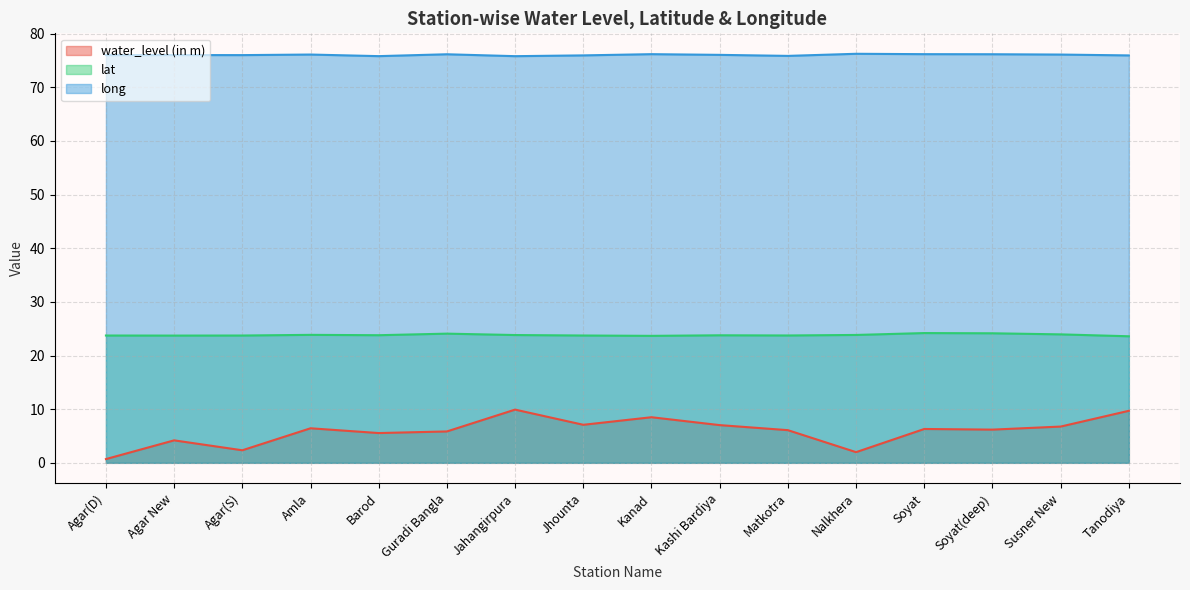

What are all the series names shown in the legend?

water_level (in m), lat, long